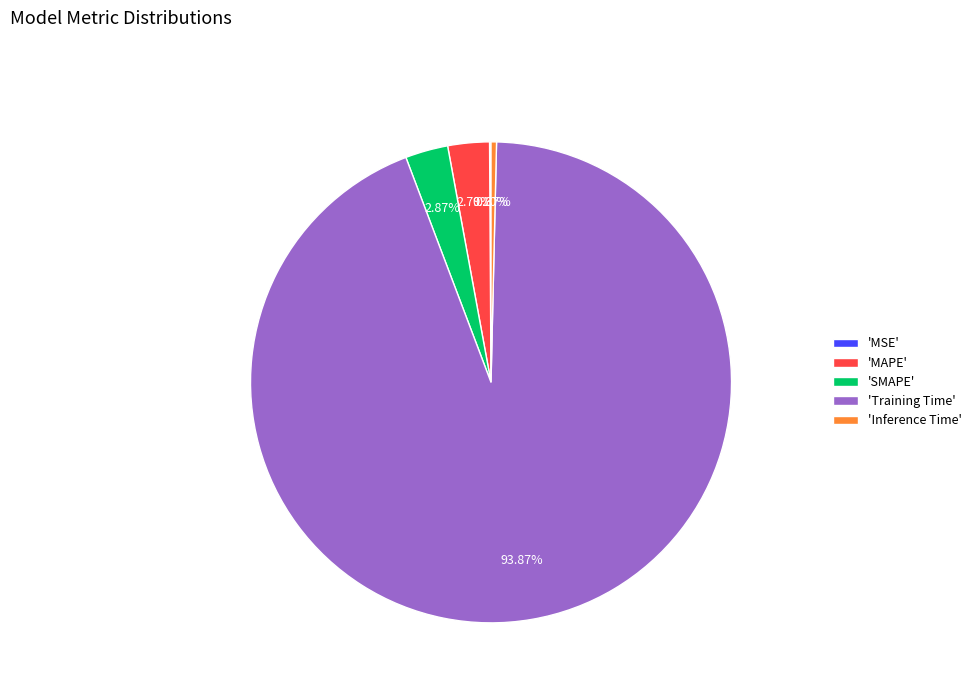

Which category has the biggest portion of the pie?

'Training Time'